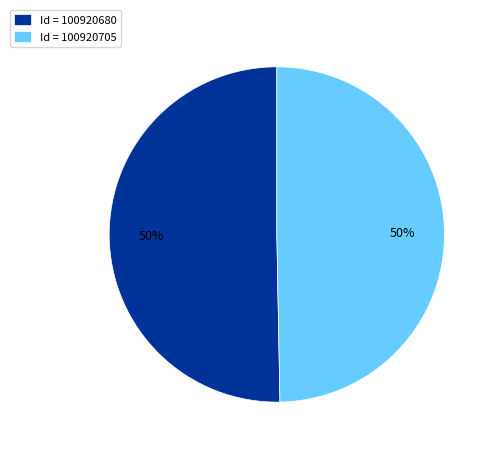

What percentage is the Id = 100920680 slice, to the nearest percent?

50%